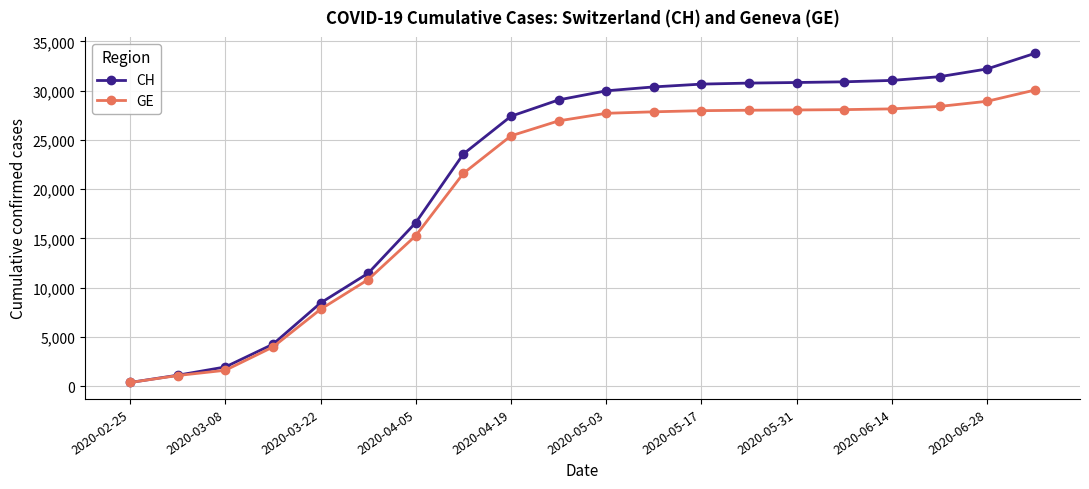

Which series has the largest range (max minus min)?

CH